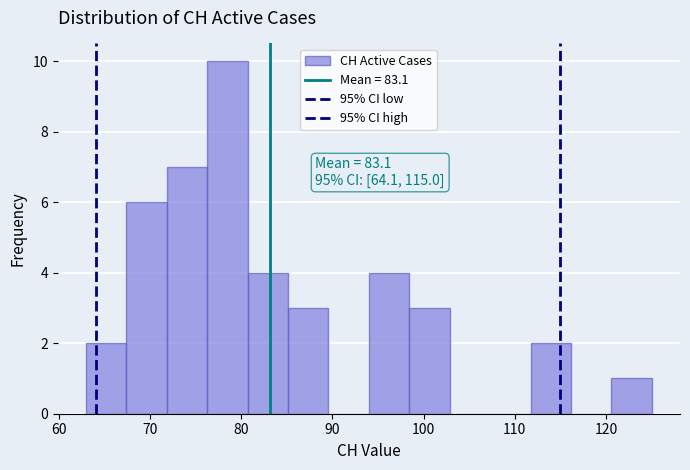

Over which range of the x-axis is the bar tallest?

76 to 81